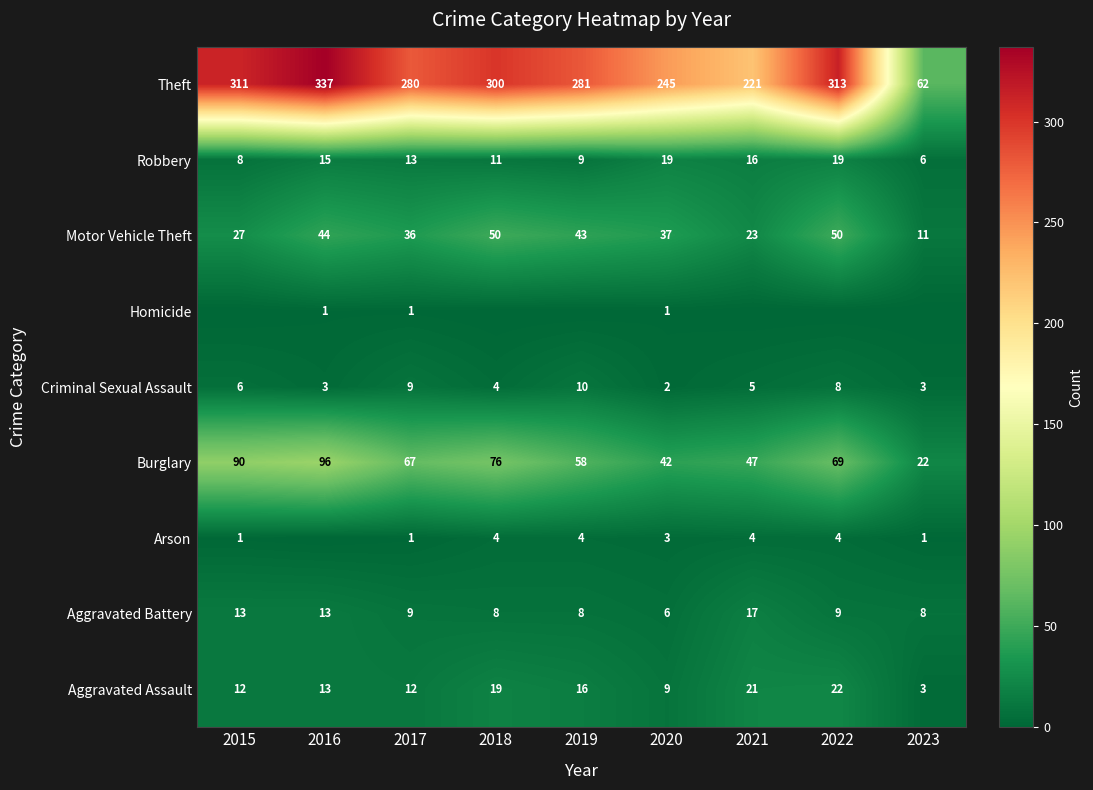

At how many categories does at least one series exceed 250?

6